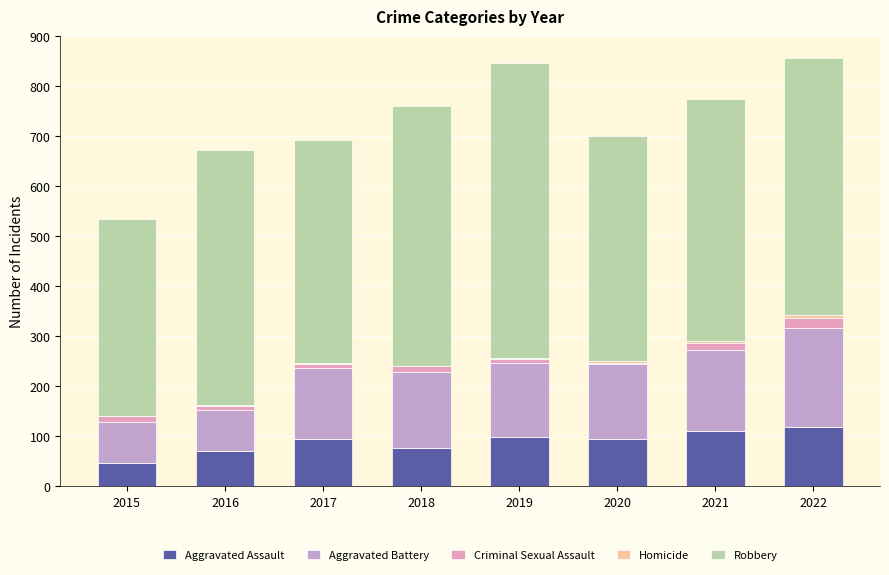

What is the highest value of the Aggravated Assault series?

119